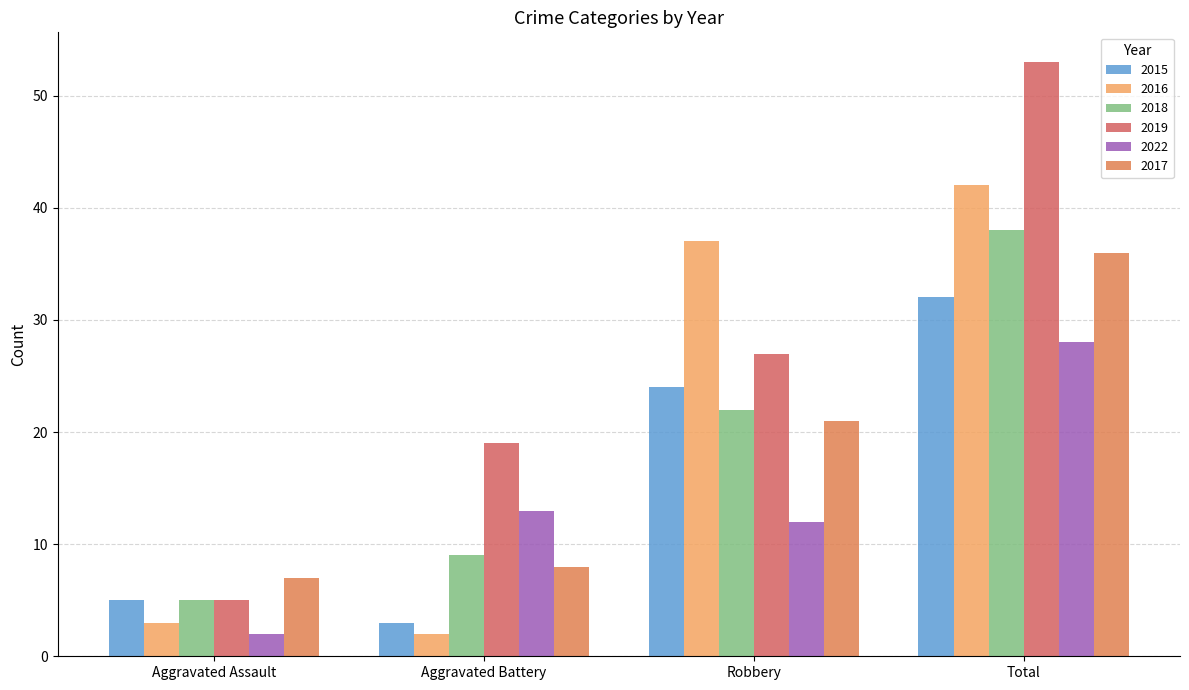

Rank the series at Total from highest to lowest value.

2019, 2016, 2018, 2017, 2015, 2022